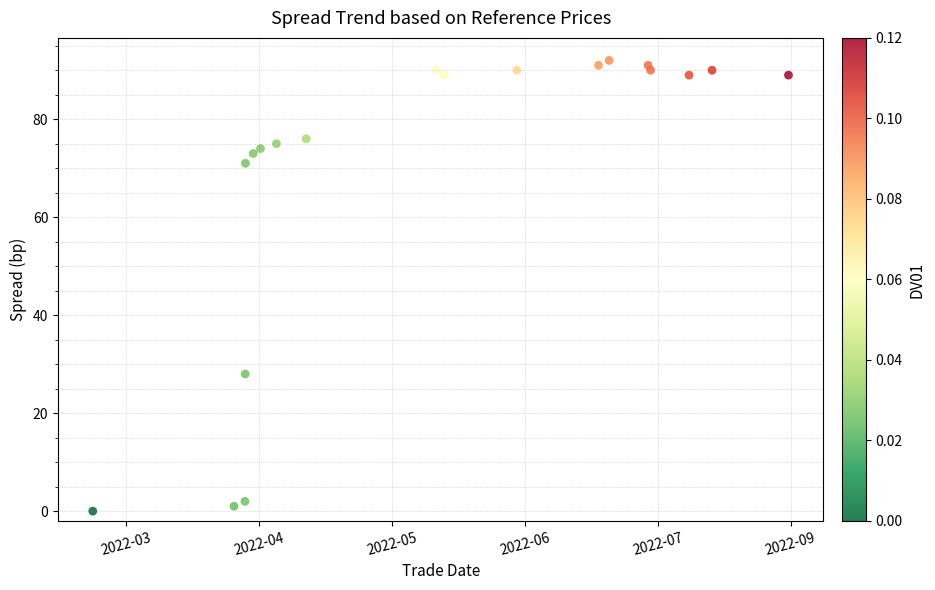

What Y value in the scatter plot is closest to 46?

28